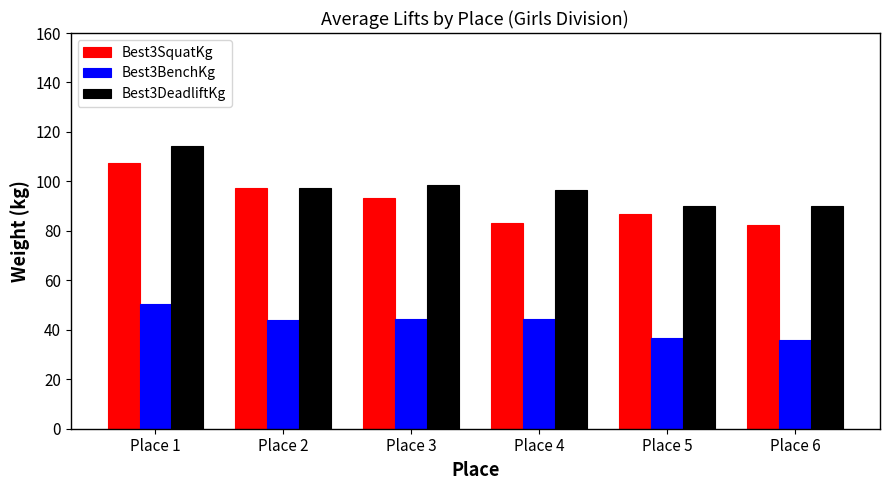

Between Place 2 and Place 5, which series saw the biggest shift?

Best3SquatKg